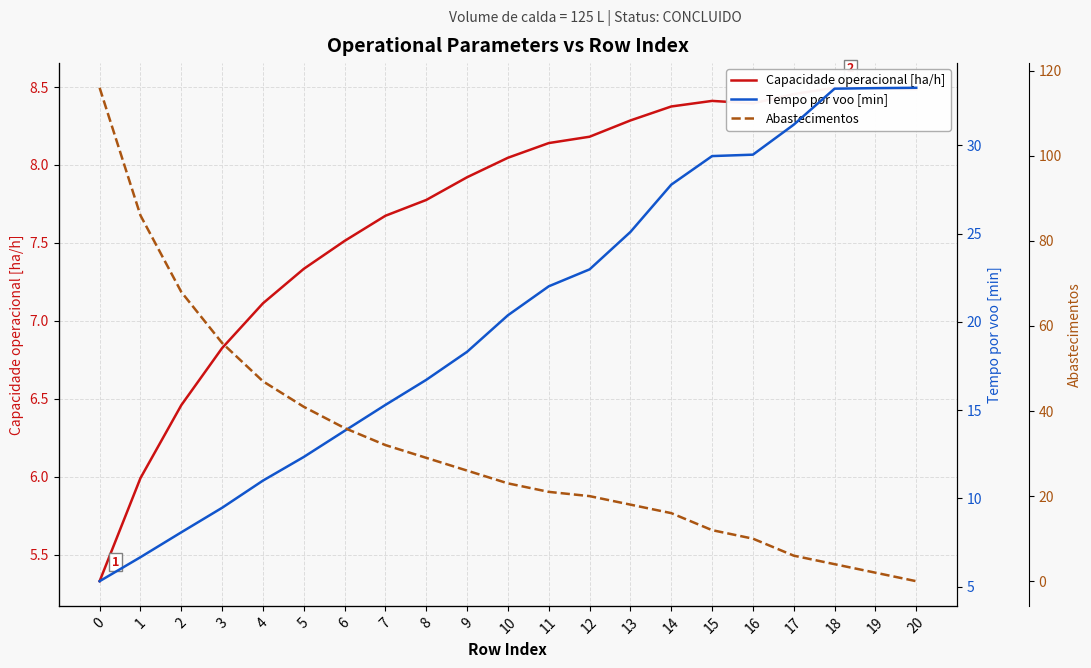

What is the difference between the Tempo por voo [min] values at 6 and 17?

17.4